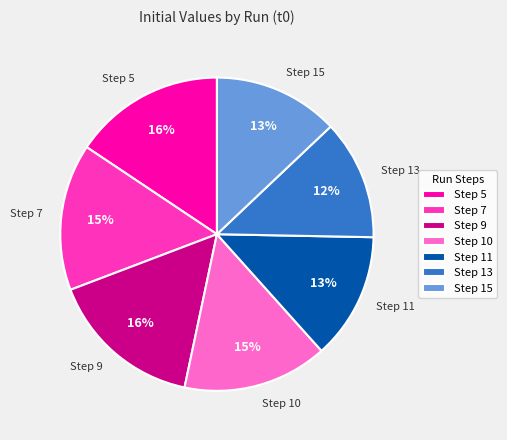

Between Step 13 and Step 9, which is larger?

Step 9